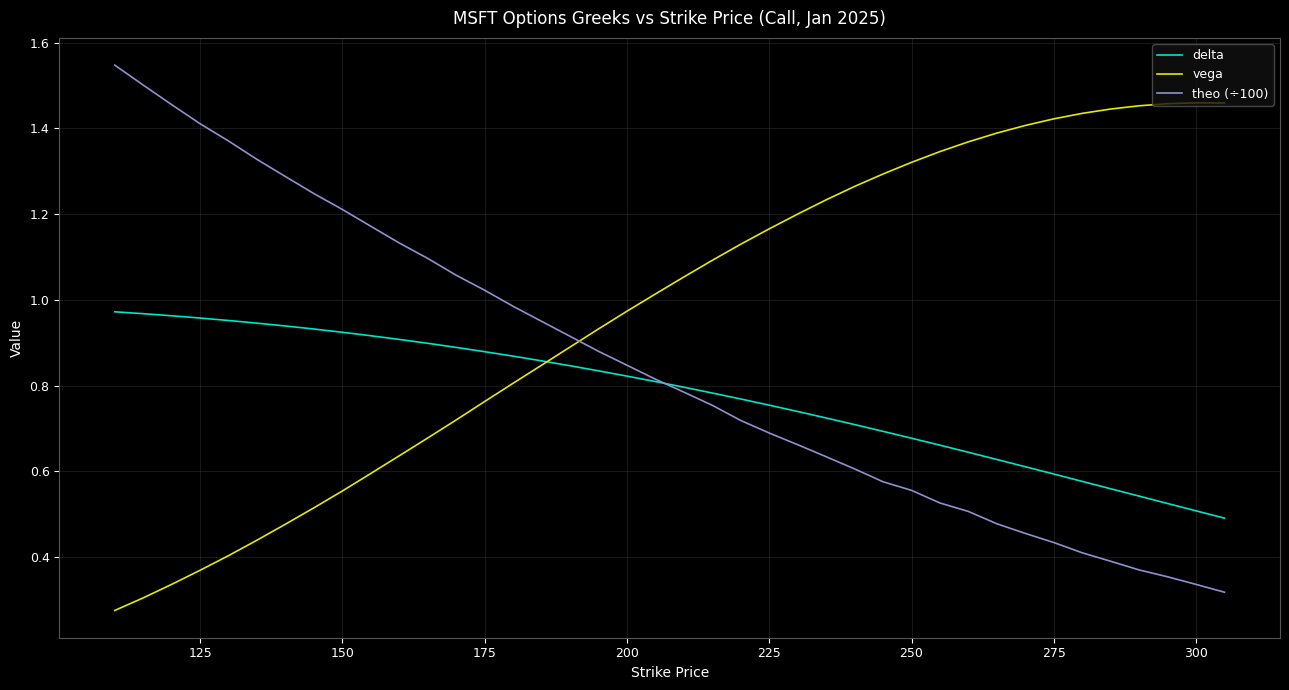

True or false: vega and theo (÷100) cross at least once.

True